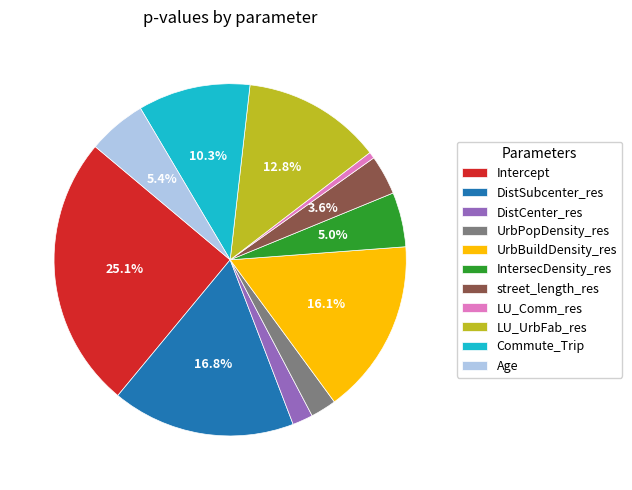

What percentage is the Intercept slice, to the nearest percent?

25%